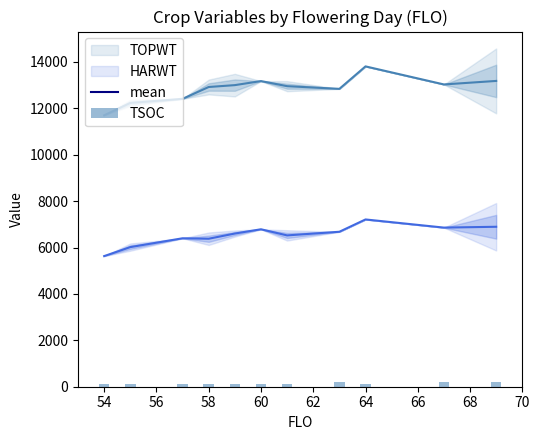

What value does the data have at 60?

136.0